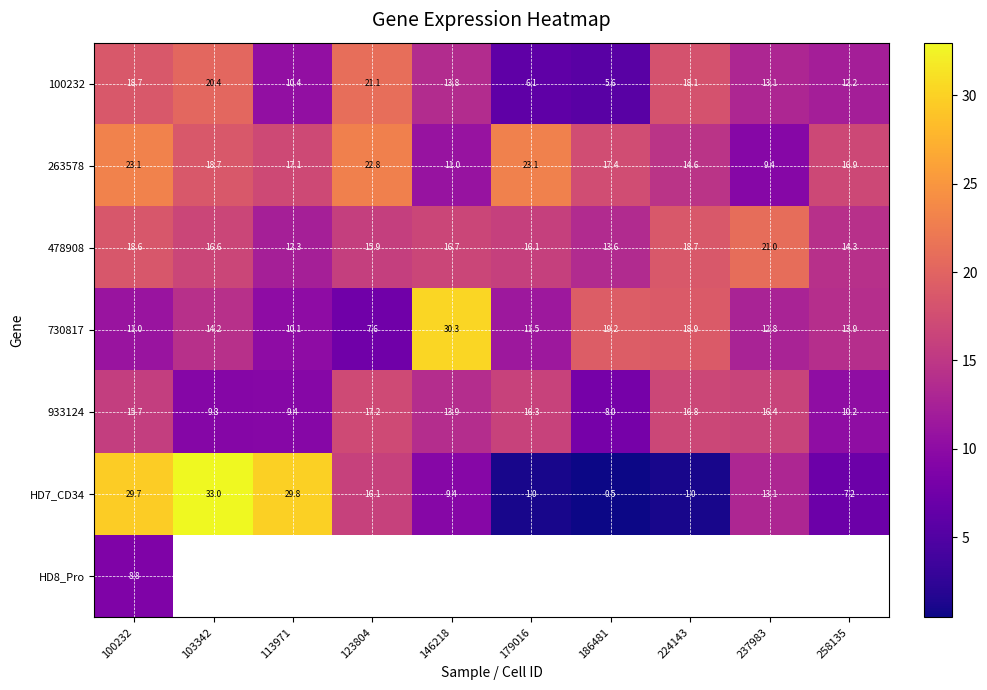

Is the value of 730817 at 100232 greater than the value of 263578 at 100232?

No